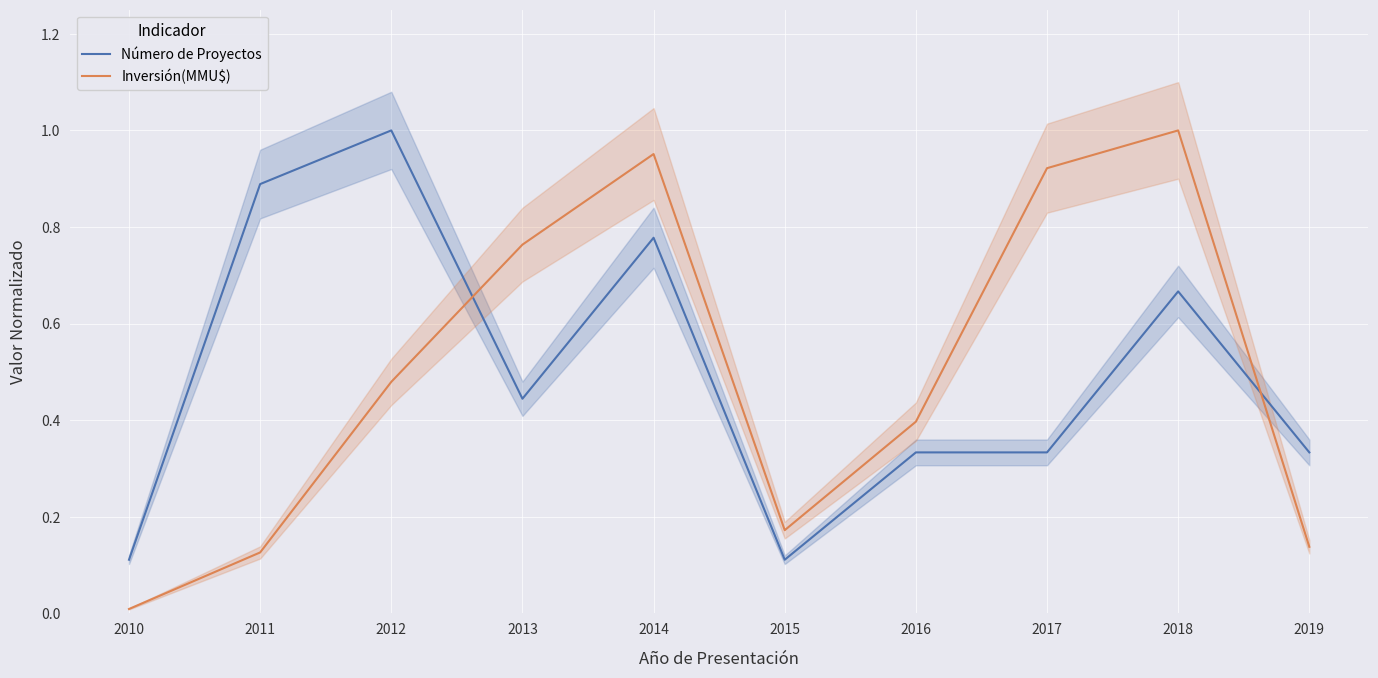

Reading left to right, transcribe all the data shown in this chart.

Número de Proyectos: 0.1	0.9	1.0	0.4	0.8	0.1	0.3	0.3	0.7	0.3
Inversión(MMU$): 0.0	0.1	0.5	0.8	1.0	0.2	0.4	0.9	1.0	0.1